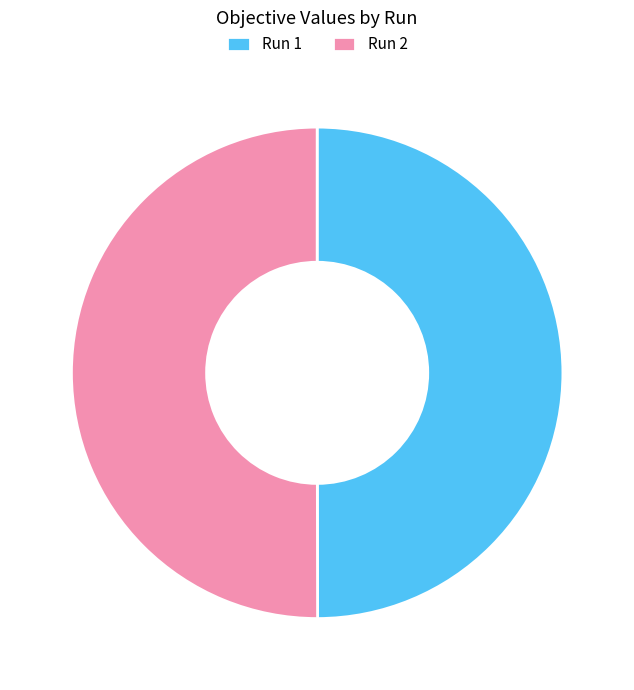

Is the sum of Run 1 and Run 2 greater than half?

Yes